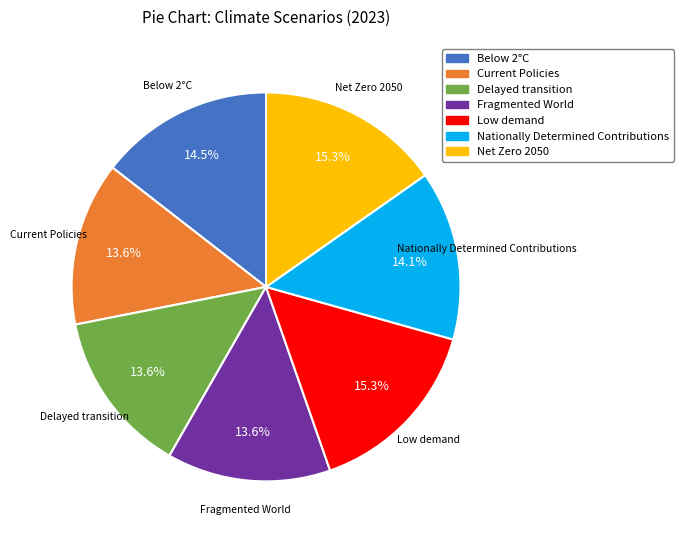

Does any single category account for the majority?

No